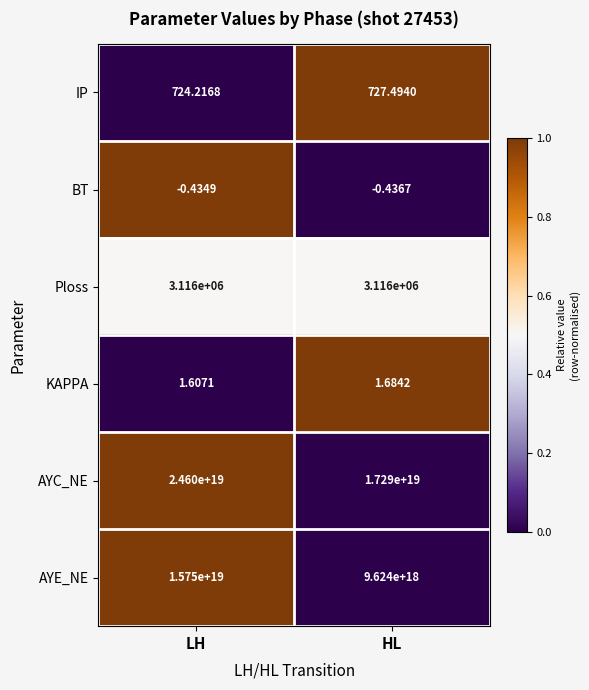

Which category has the lowest value in the AYE_NE series?

HL